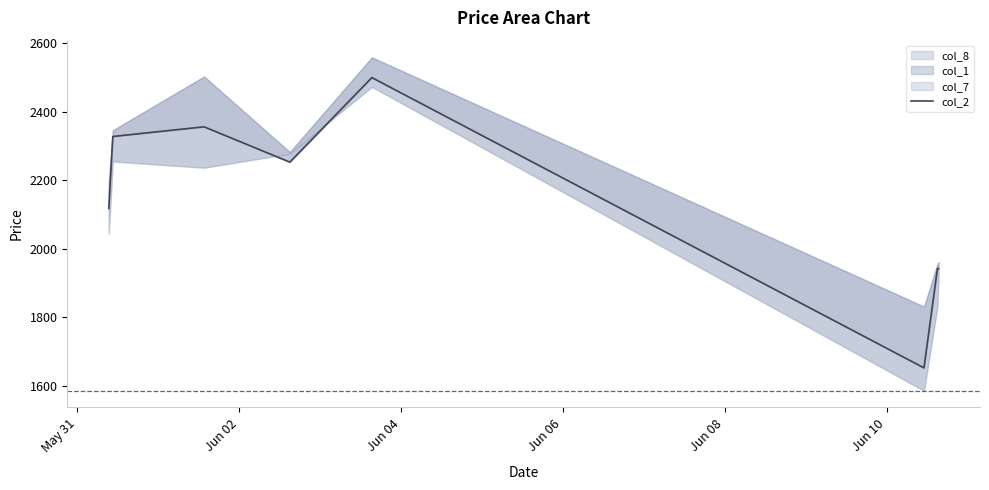

What is the sum of all values?

17094.0